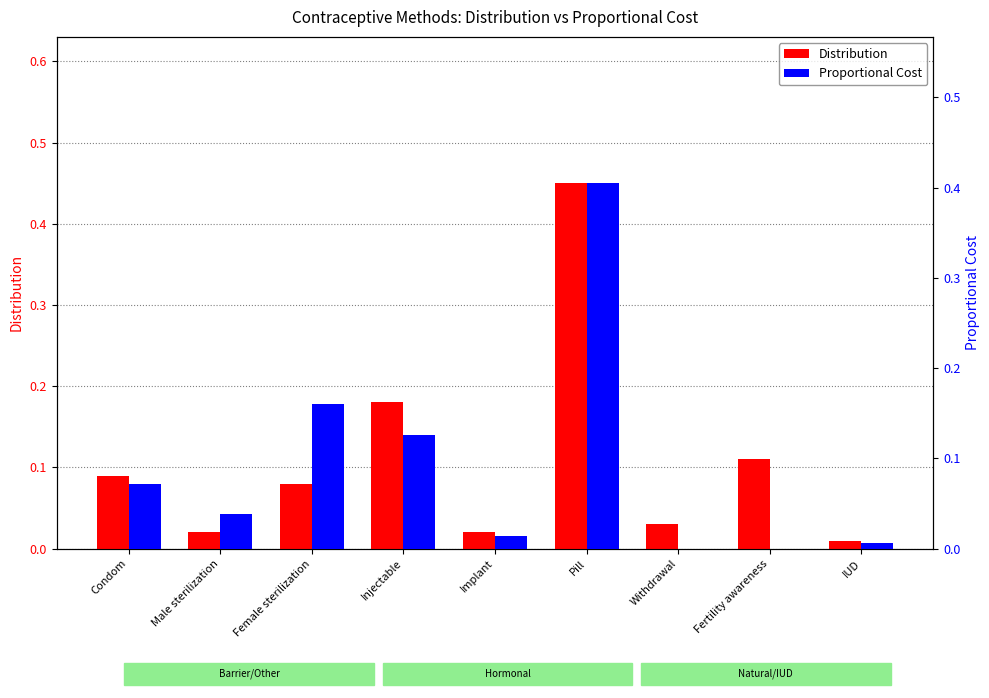

How many values in the Proportional Cost series exceed 0?

7